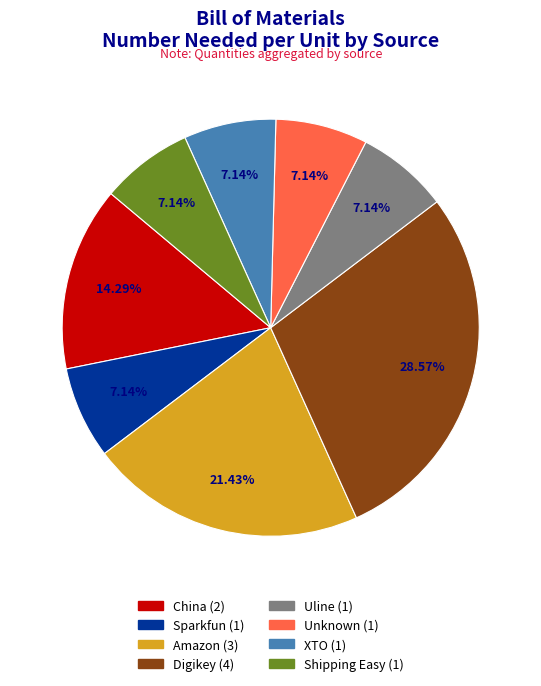

Does any single category account for the majority?

No